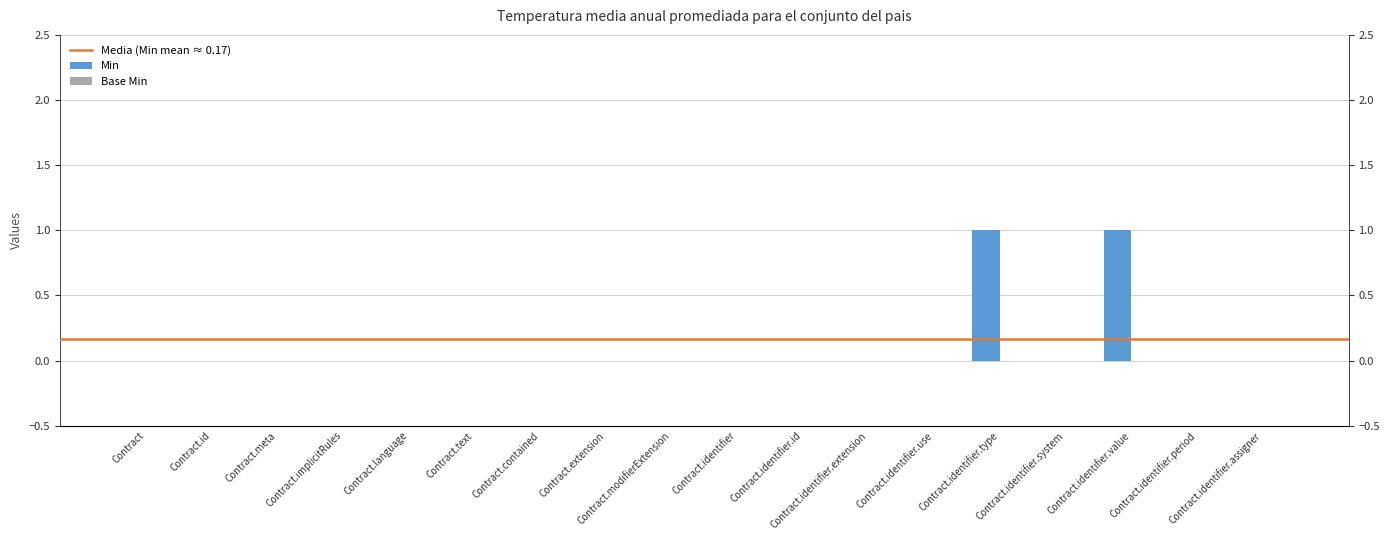

Where is the data nearest to the value 0?

Contract